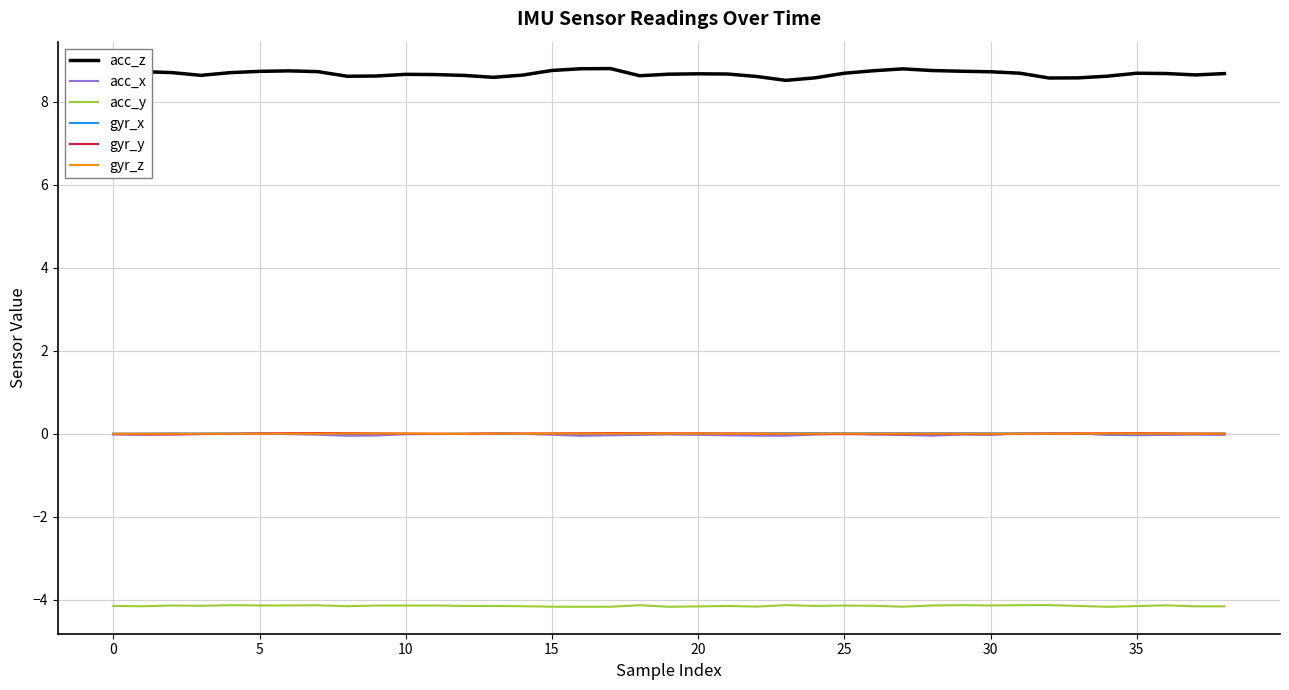

True or false: gyr_z and acc_z cross at least once.

False